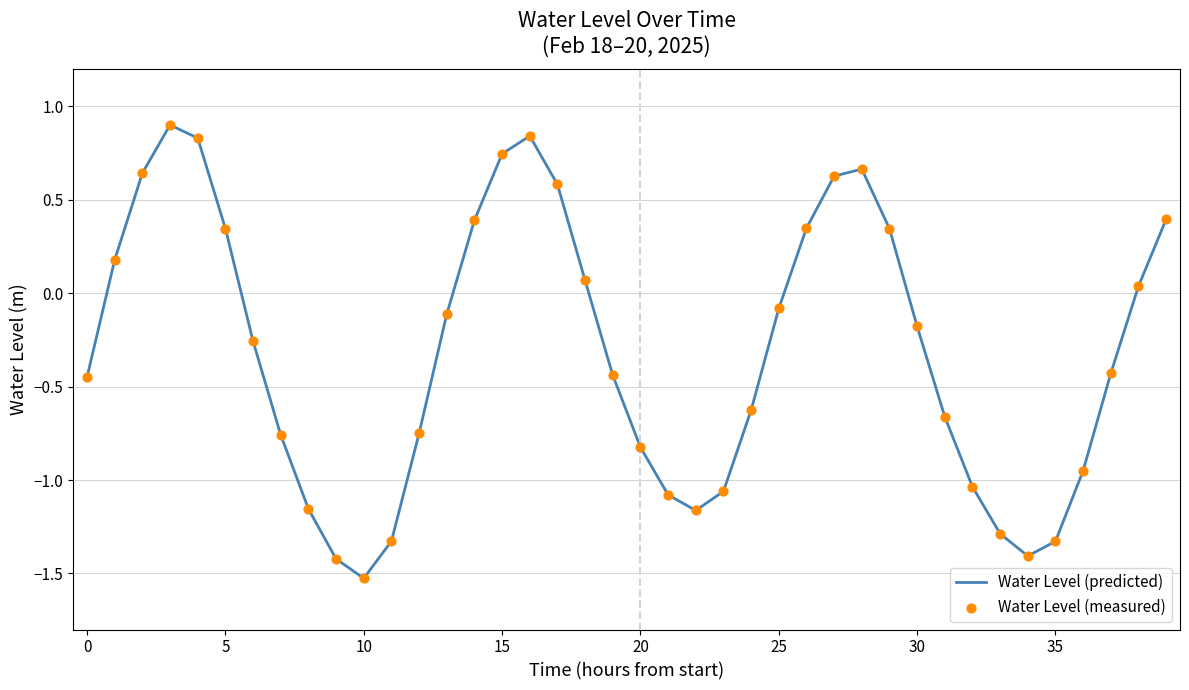

What is the difference between the maximum and minimum values?

2.4